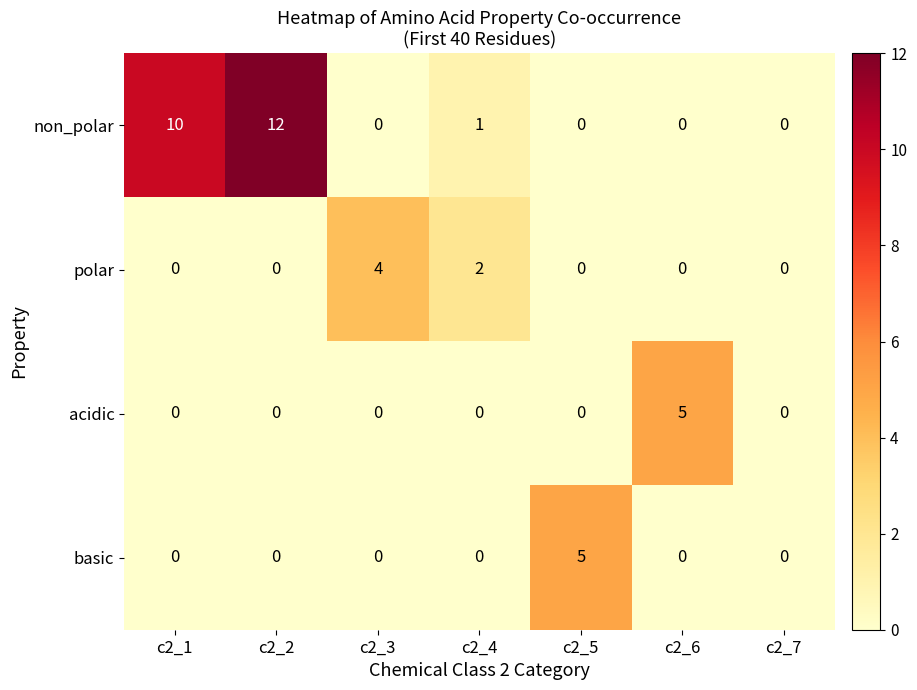

How many values in polar are above zero?

2